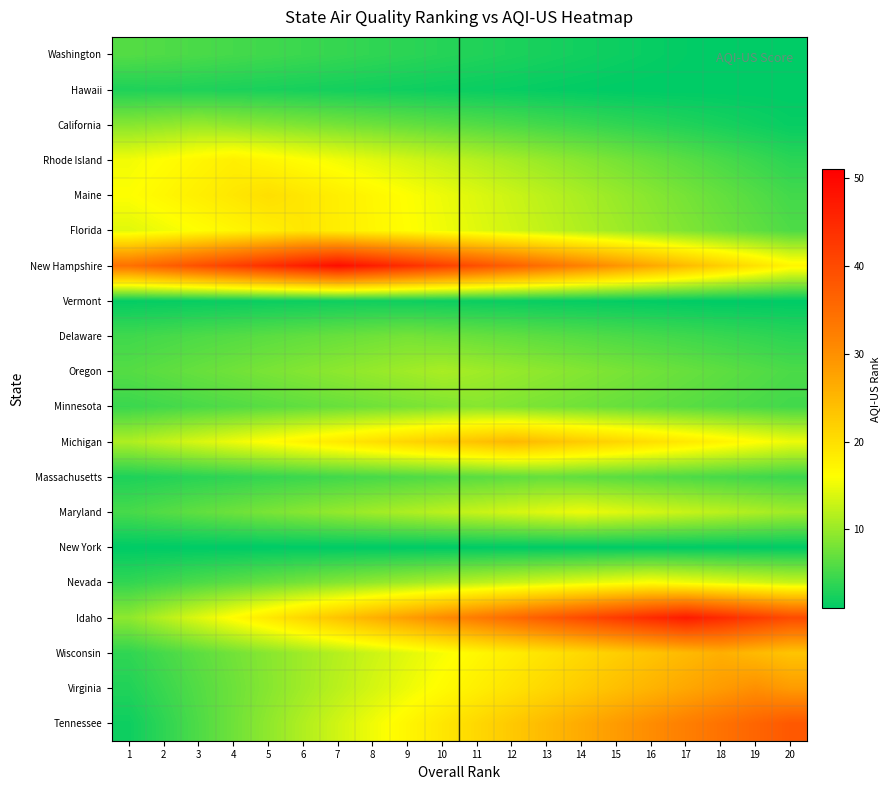

Reading right to left, transcribe all the data shown in this chart.

Washington: 20=1.0	19=1.0	18=1.0	17=1.2	16=1.5	15=1.8	14=2.1	13=2.4	12=2.7	11=3.0	10=3.3	9=3.6	8=3.9	7=4.2	6=4.5	5=4.8	4=5.1	3=5.4	2=5.7	1=6.0
Hawaii: 20=1.0	19=1.0	18=1.0	17=1.0	16=1.0	15=1.0	14=1.2	13=1.3	12=1.5	11=1.7	10=1.8	9=2.0	8=2.1	7=2.2	6=2.4	5=2.5	4=2.7	3=2.8	2=3.0	1=2.8
California: 20=1.5	19=2.0	18=2.5	17=3.0	16=3.5	15=4.0	14=4.5	13=5.0	12=5.5	11=6.0	10=6.5	9=7.0	8=7.5	7=8.0	6=8.5	5=9.0	4=9.5	3=10.0	2=9.5	1=9.0
Rhode Island: 20=3.6	19=4.5	18=5.4	17=6.3	16=7.2	15=8.1	14=9.0	13=9.9	12=10.8	11=11.7	10=12.6	9=13.5	8=14.4	7=15.3	6=16.2	5=17.1	4=18.0	3=17.1	2=16.2	1=15.3
Maine: 20=5.0	19=6.0	18=7.0	17=8.0	16=9.0	15=10.0	14=11.0	13=12.0	12=13.0	11=14.0	10=15.0	9=16.0	8=17.0	7=18.0	6=19.0	5=20.0	4=19.0	3=18.0	2=17.0	1=16.0
Florida: 20=5.7	19=6.6	18=7.6	17=8.5	16=9.5	15=10.5	14=11.4	13=12.3	12=13.3	11=14.2	10=15.2	9=16.1	8=17.1	7=18.1	6=19.0	5=18.1	4=17.1	3=16.1	2=15.2	1=14.2
New Hampshire: 20=17.1	19=19.6	18=22.0	17=24.5	16=27.0	15=29.4	14=31.9	13=34.3	12=36.8	11=39.2	10=41.6	9=44.1	8=46.5	7=49.0	6=46.5	5=44.1	4=41.6	3=39.2	2=36.8	1=34.3
Vermont: 20=1.0	19=1.0	18=1.0	17=1.1	16=1.2	15=1.3	14=1.4	13=1.5	12=1.6	11=1.7	10=1.8	9=1.9	8=2.0	7=1.9	6=1.8	5=1.7	4=1.6	3=1.5	2=1.4	1=1.3
Delaware: 20=3.6	19=4.0	18=4.4	17=4.8	16=5.2	15=5.6	14=6.0	13=6.4	12=6.8	11=7.2	10=7.6	9=8.0	8=7.6	7=7.2	6=6.8	5=6.4	4=6.0	3=5.6	2=5.2	1=4.8
Oregon: 20=5.5	19=6.1	18=6.6	17=7.2	16=7.7	15=8.2	14=8.8	13=9.3	12=9.9	11=10.4	10=11.0	9=10.4	8=9.9	7=9.3	6=8.8	5=8.2	4=7.7	3=7.2	2=6.6	1=6.1
Minnesota: 20=5.0	19=5.4	18=5.9	17=6.3	16=6.8	15=7.2	14=7.6	13=8.1	12=8.5	11=9.0	10=8.5	9=8.1	8=7.6	7=7.2	6=6.8	5=6.3	4=5.9	3=5.4	2=5.0	1=4.5
Michigan: 20=15.0	19=16.2	18=17.5	17=18.8	16=20.0	15=21.2	14=22.5	13=23.8	12=25.0	11=23.8	10=22.5	9=21.2	8=20.0	7=18.8	6=17.5	5=16.2	4=15.0	3=13.8	2=12.5	1=11.2
Massachusetts: 20=4.5	19=4.9	18=5.2	17=5.6	16=6.0	15=6.3	14=6.6	13=7.0	12=6.6	11=6.3	10=6.0	9=5.6	8=5.2	7=4.9	6=4.5	5=4.2	4=3.9	3=3.5	2=3.1	1=2.8
Maryland: 20=10.5	19=11.2	18=12.0	17=12.8	16=13.5	15=14.2	14=15.0	13=14.2	12=13.5	11=12.8	10=12.0	9=11.2	8=10.5	7=9.8	6=9.0	5=8.2	4=7.5	3=6.7	2=6.0	1=5.2
New York: 20=1.0	19=1.0	18=1.0	17=1.0	16=1.0	15=1.0	14=1.0	13=1.0	12=1.0	11=1.0	10=1.0	9=1.0	8=1.0	7=1.0	6=1.0	5=1.0	4=1.0	3=1.0	2=1.0	1=1.0
Nevada: 20=12.8	19=13.6	18=14.4	17=15.2	16=16.0	15=15.2	14=14.4	13=13.6	12=12.8	11=12.0	10=11.2	9=10.4	8=9.6	7=8.8	6=8.0	5=7.2	4=6.4	3=5.6	2=4.8	1=4.0
Idaho: 20=39.9	19=42.3	18=44.6	17=47.0	16=44.6	15=42.3	14=39.9	13=37.6	12=35.2	11=32.9	10=30.6	9=28.2	8=25.9	7=23.5	6=21.1	5=18.8	4=16.4	3=14.1	2=11.8	1=9.4
Wisconsin: 20=23.4	19=24.7	18=26.0	17=24.7	16=23.4	15=22.1	14=20.8	13=19.5	12=18.2	11=16.9	10=15.6	9=14.3	8=13.0	7=11.7	6=10.4	5=9.1	4=7.8	3=6.5	2=5.2	1=3.9
Virginia: 20=28.5	19=30.0	18=28.5	17=27.0	16=25.5	15=24.0	14=22.5	13=21.0	12=19.5	11=18.0	10=16.5	9=15.0	8=13.5	7=12.0	6=10.5	5=9.0	4=7.5	3=6.0	2=4.5	1=3.0
Tennessee: 20=38.0	19=36.1	18=34.2	17=32.3	16=30.4	15=28.5	14=26.6	13=24.7	12=22.8	11=20.9	10=19.0	9=17.1	8=15.2	7=13.3	6=11.4	5=9.5	4=7.6	3=5.7	2=3.8	1=1.9